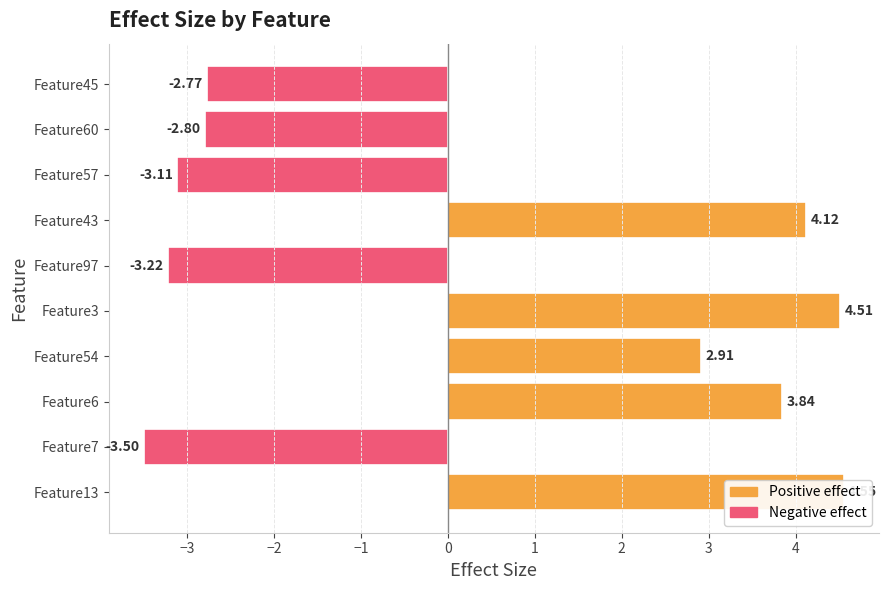

What value does the data have at Feature13?

4.6